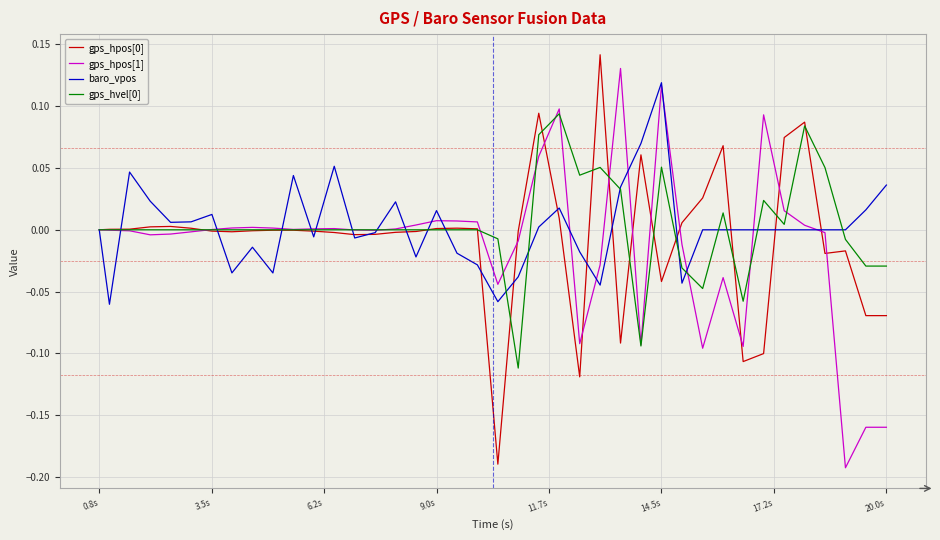

Is this an area chart (filled region under the line)?

No